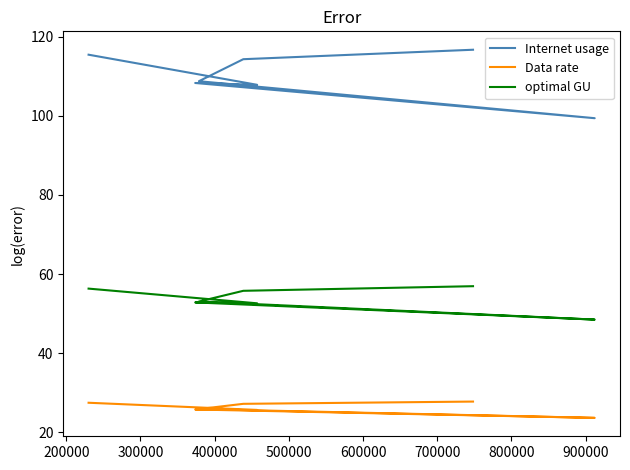

Reading left to right, extract all data points from this chart.

Internet usage: 116.7	114.3	108.8	99.4	108.3	107.8	115.5
Data rate: 27.8	27.2	25.9	23.7	25.8	25.7	27.5
optimal GU: 56.9	55.8	53.1	48.5	52.8	52.6	56.3